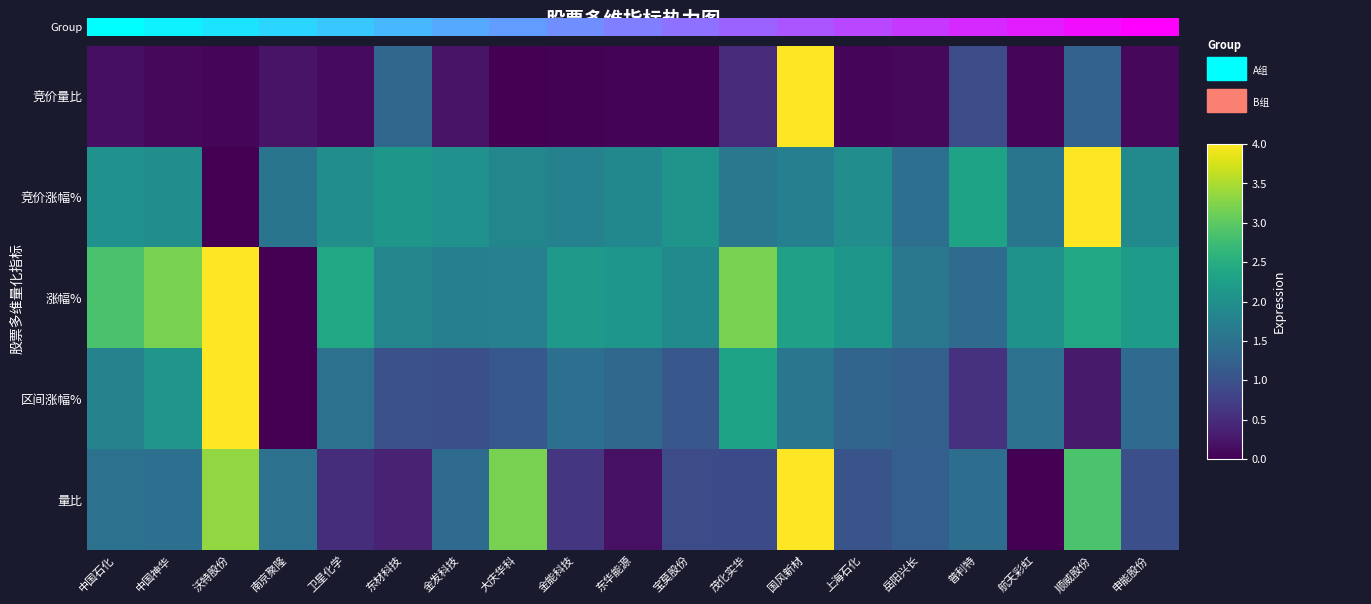

Which has a higher value, 东材科技 or 中国神华?

东材科技